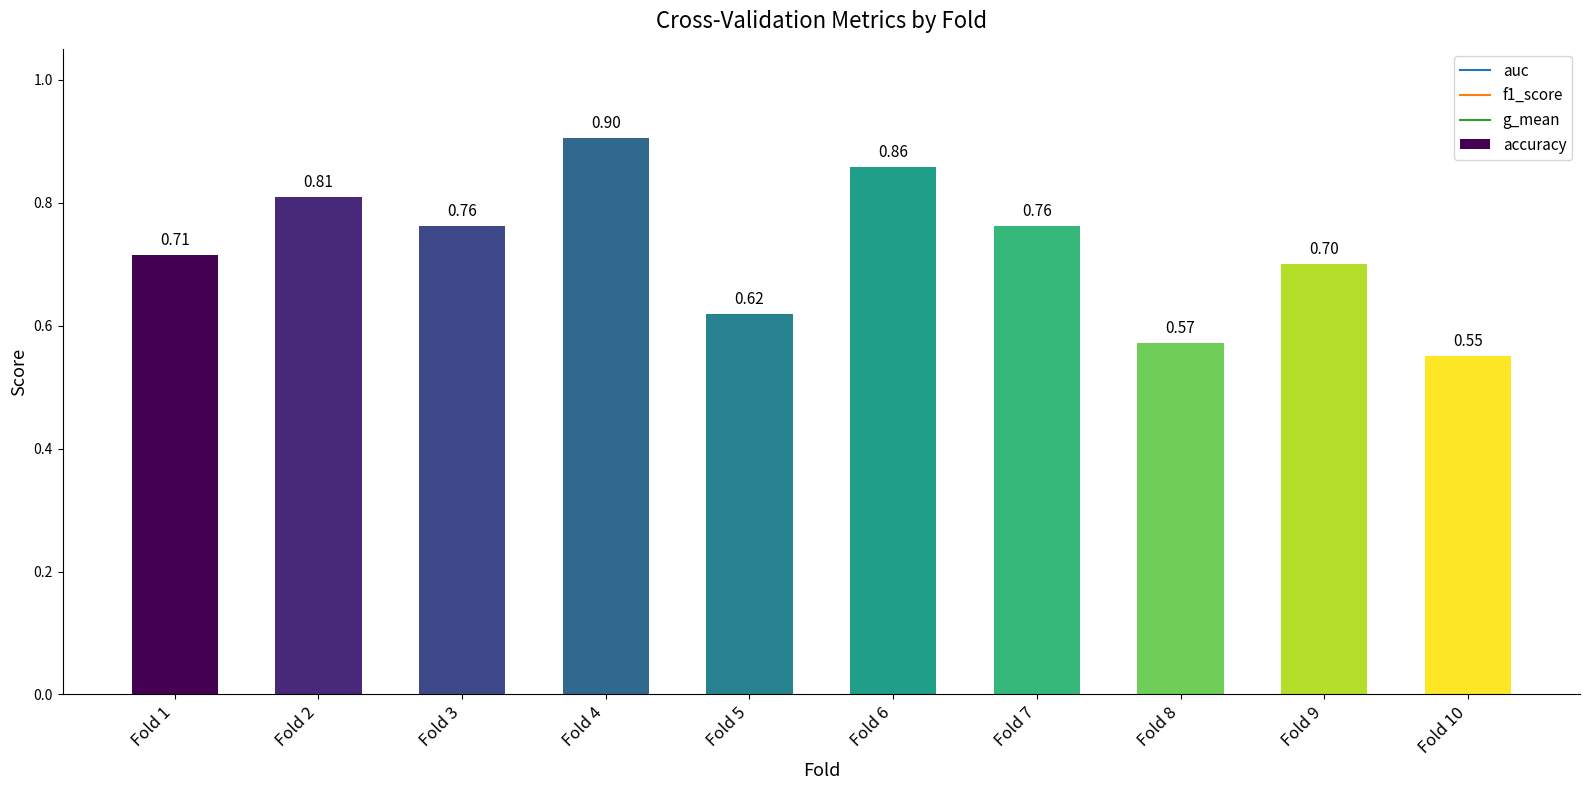

Which category has the highest value across all series?

Fold 4